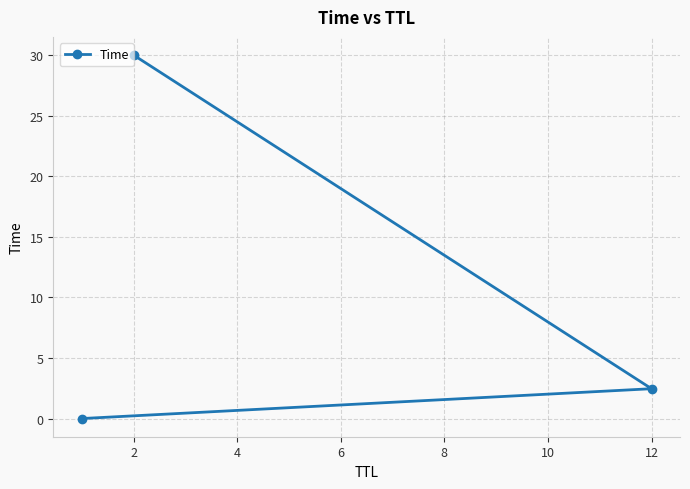

How many lines are shown in the chart?

1